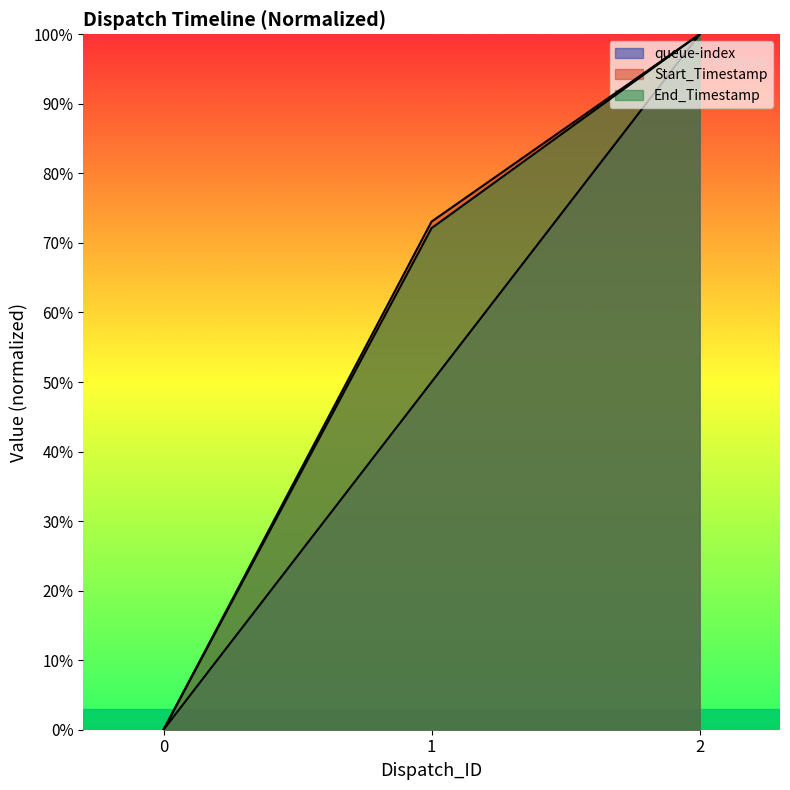

What is the sum of all End_Timestamp values?

172.1